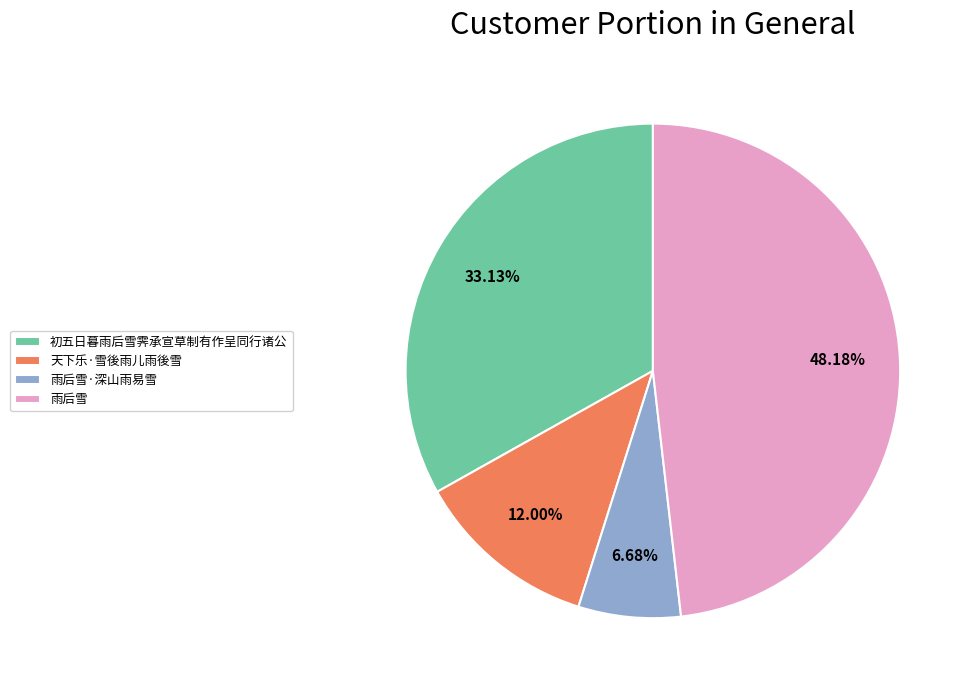

What portion of the pie excludes 初五日暮雨后雪霁承宣草制有作呈同行诸公?

66.9%